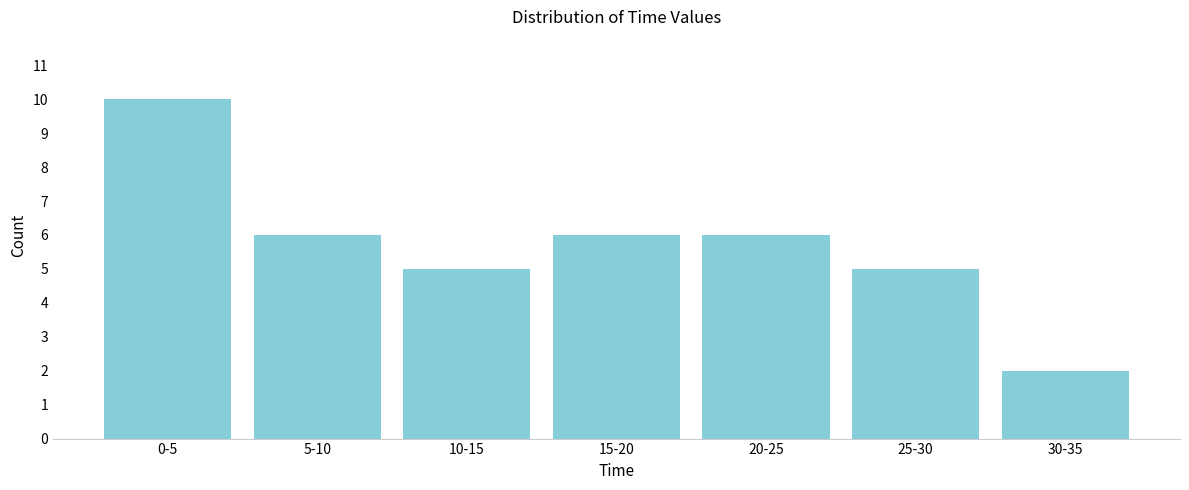

Reading left to right, transcribe all the data shown in this chart.

0-5=10	5-10=6	10-15=5	15-20=6	20-25=6	25-30=5	30-35=2